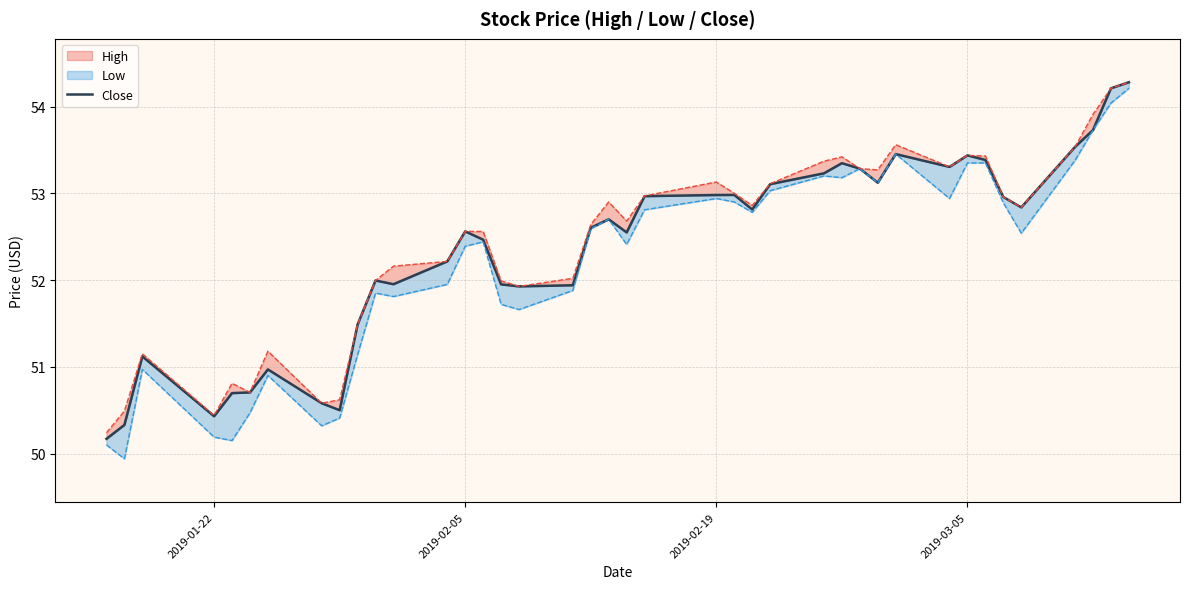

What is the minimum value shown in the chart?

50.2